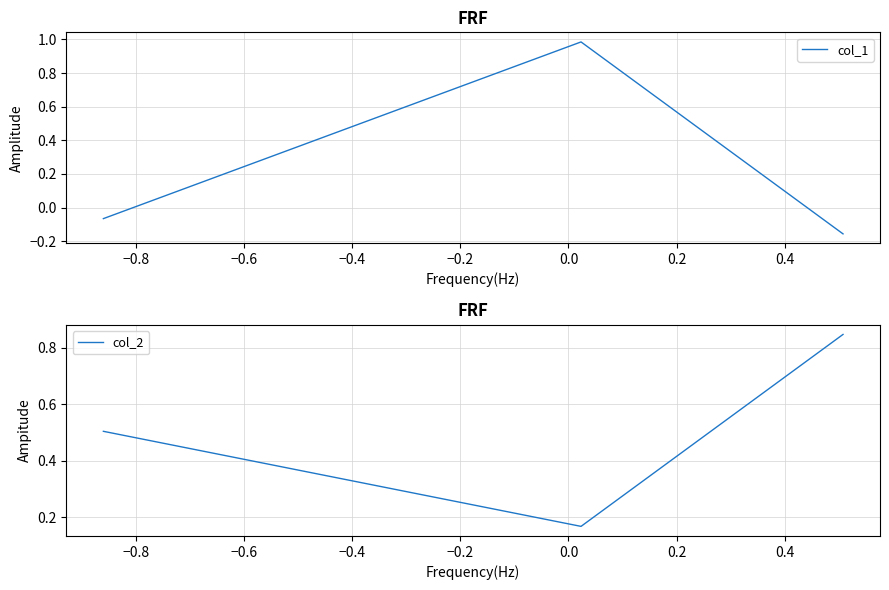

True or false: col_2 has a value of 0.0 at −0.8.

False